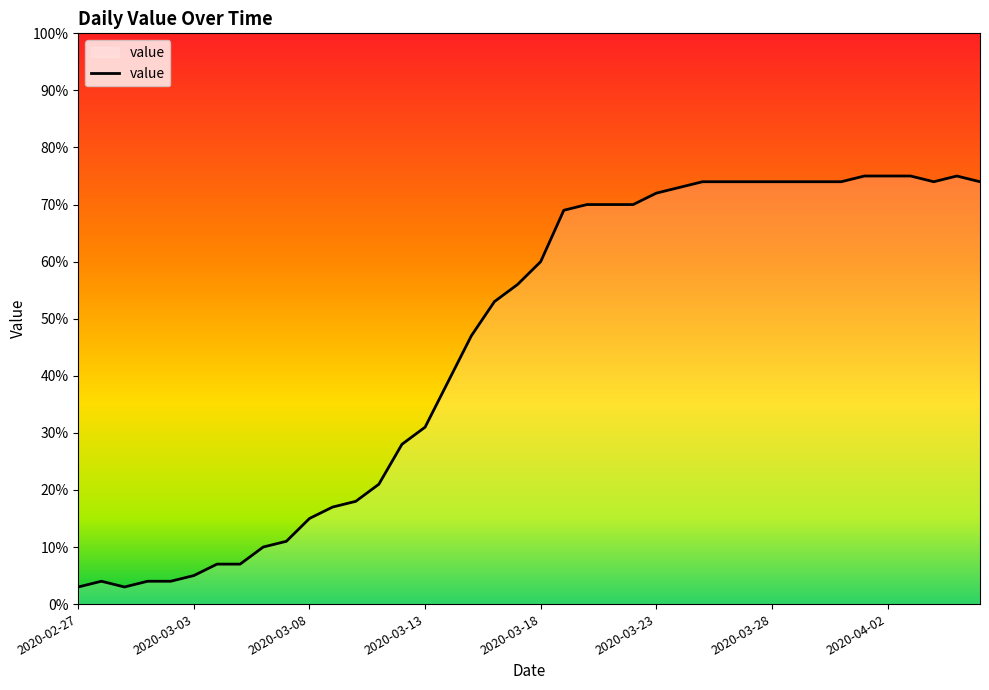

What is the difference between the maximum and minimum values?

72